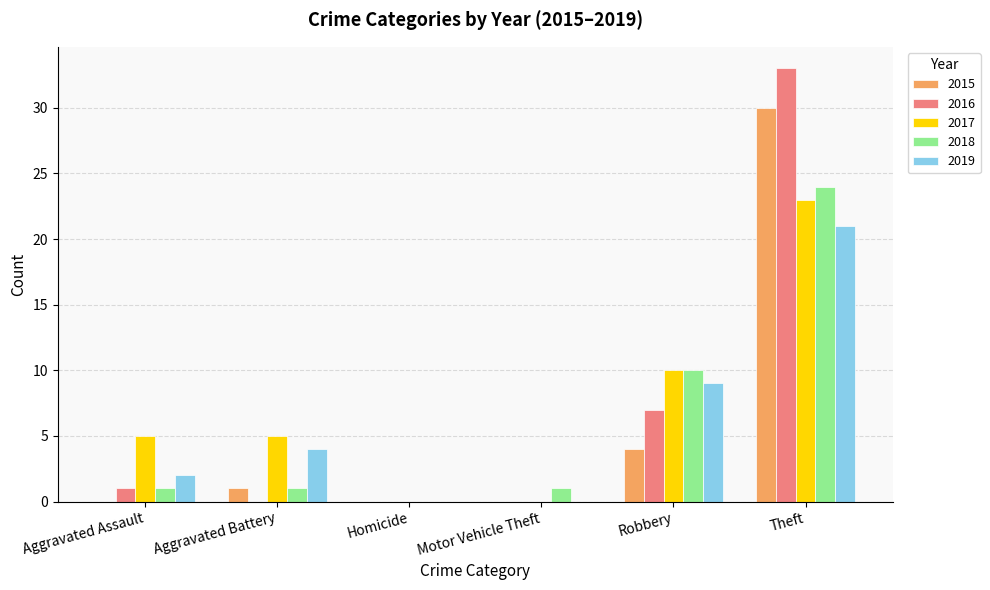

Reading right to left, list all the values displayed in this chart.

2015: 30	4	0	0	1	0
2016: 33	7	0	0	0	1
2017: 23	10	0	0	5	5
2018: 24	10	1	0	1	1
2019: 21	9	0	0	4	2